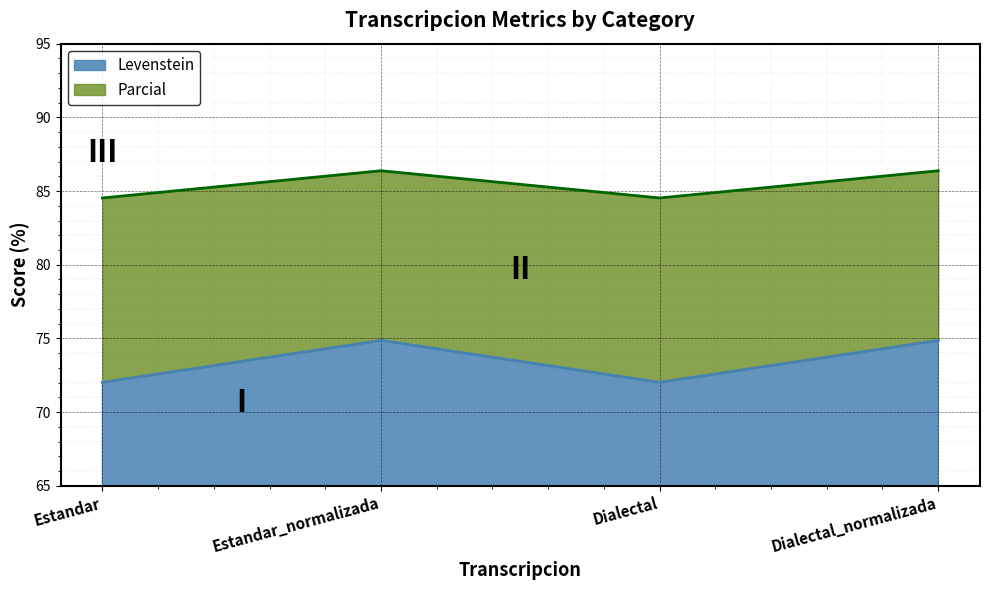

True or false: Parcial and Levenstein intersect in this chart.

False